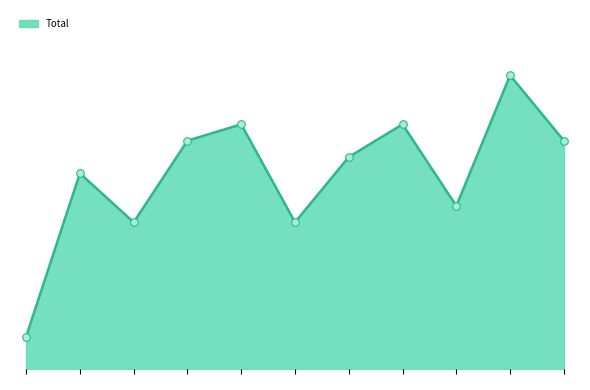

Between 2023 and 2018, which is larger?

2018